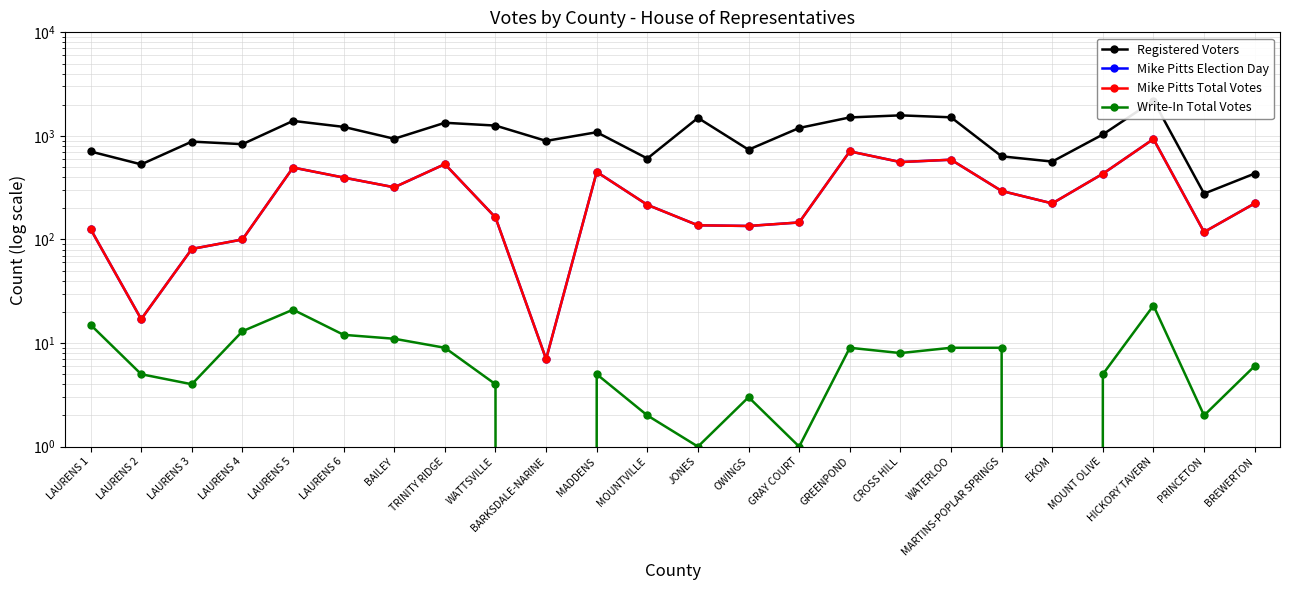

At which label does Write-In Total Votes reach its minimum?

BARKSDALE-NARINE